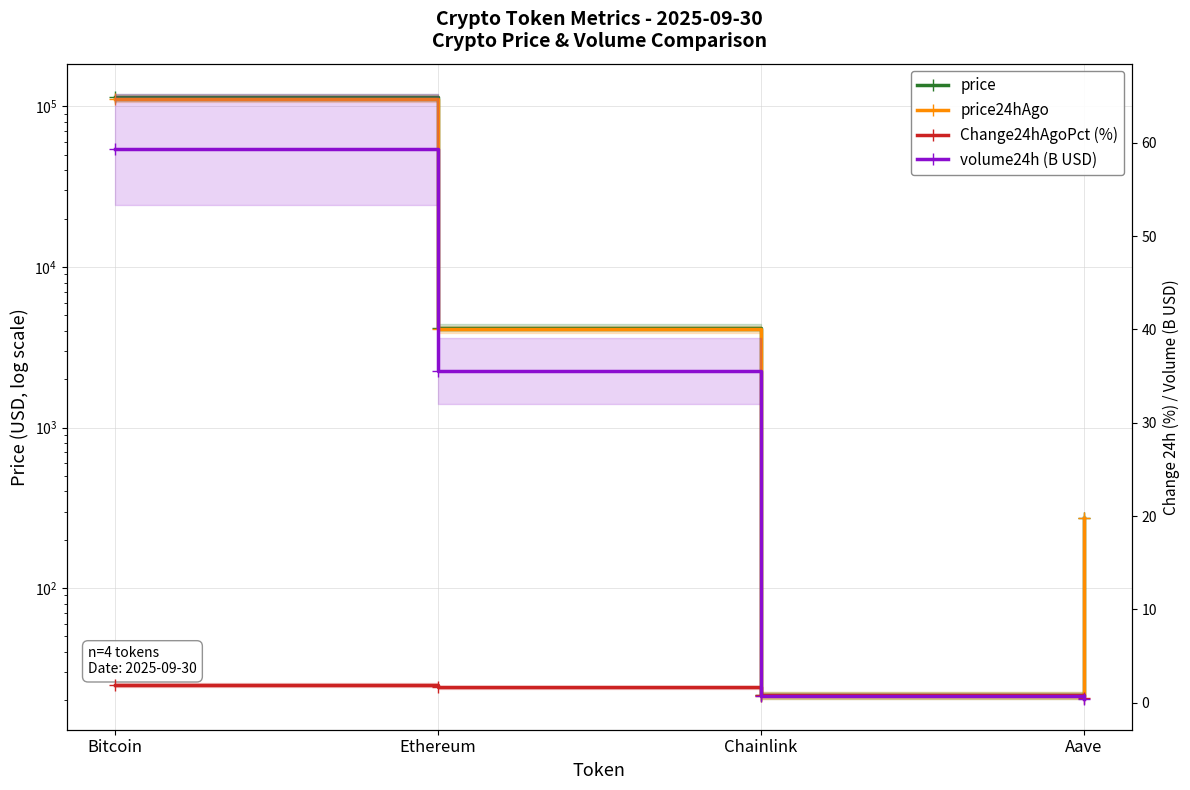

What is the maximum value shown in the chart?

113934.0